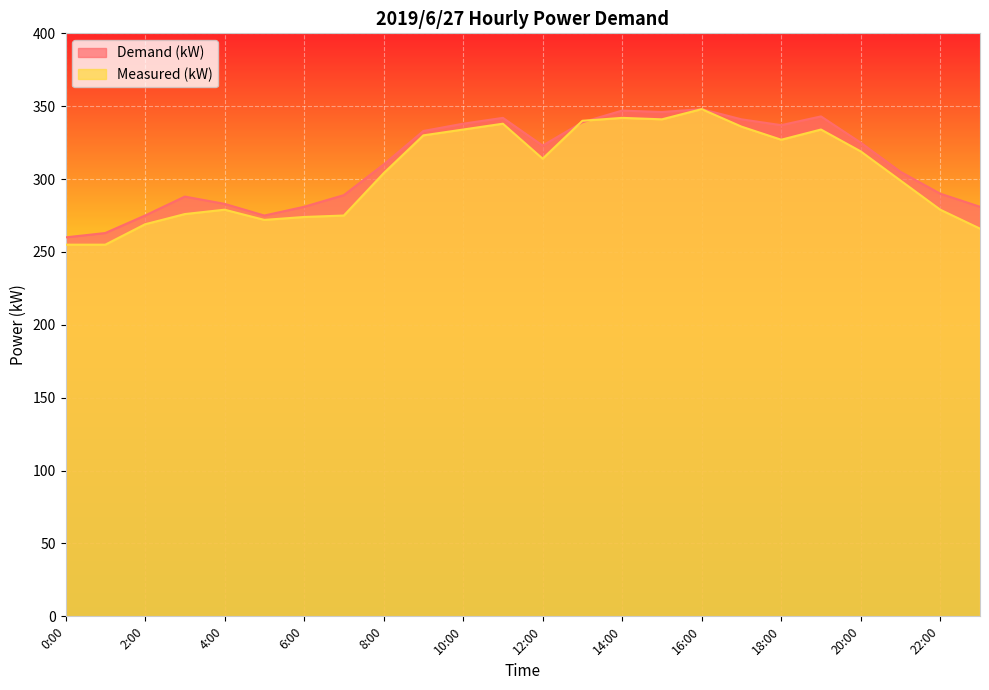

What is the sum of all Measured (kW) values?

7306